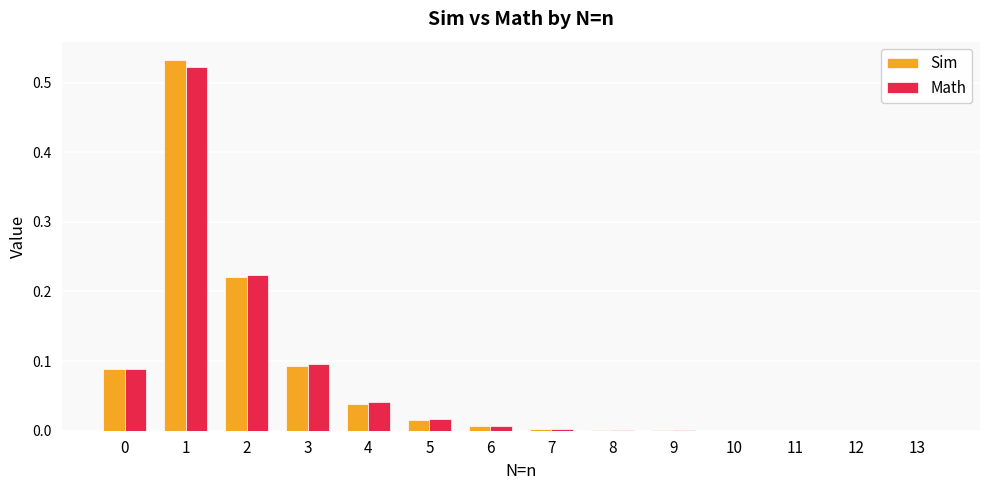

Is it true that Math equals 0.0 at 5?

True